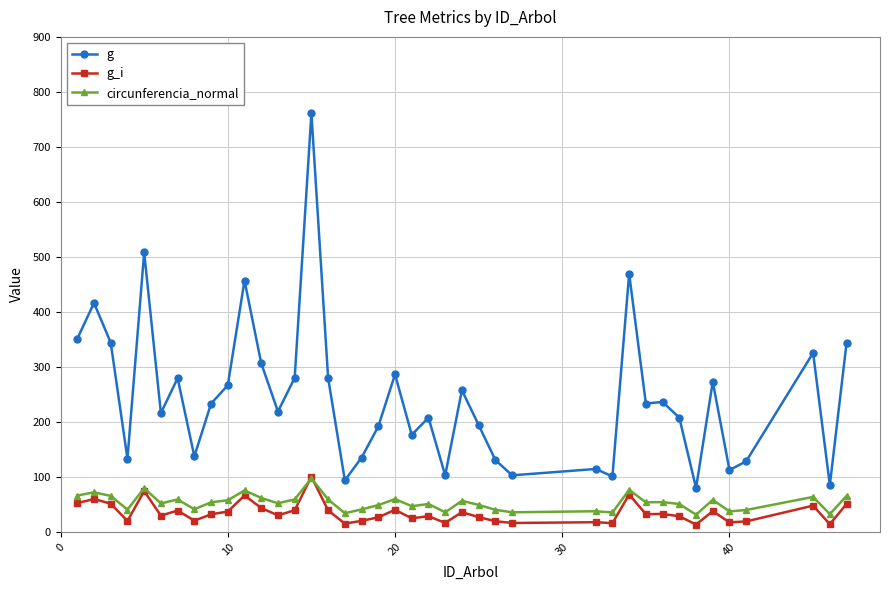

How many data points in g are above 233?

20